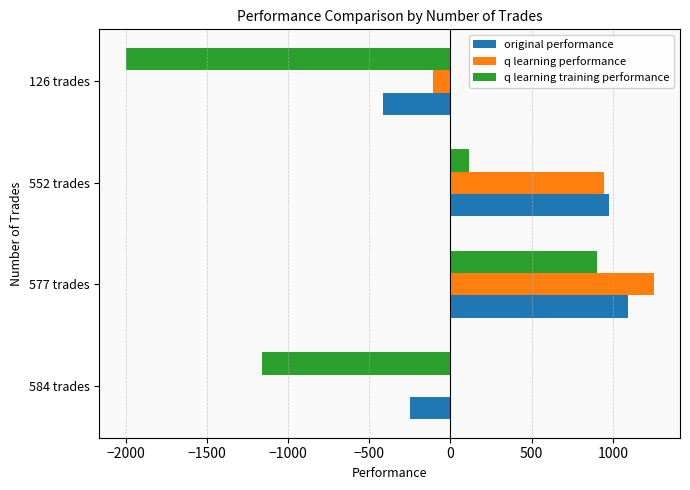

Read the q learning training performance value at 552 trades.

113.3